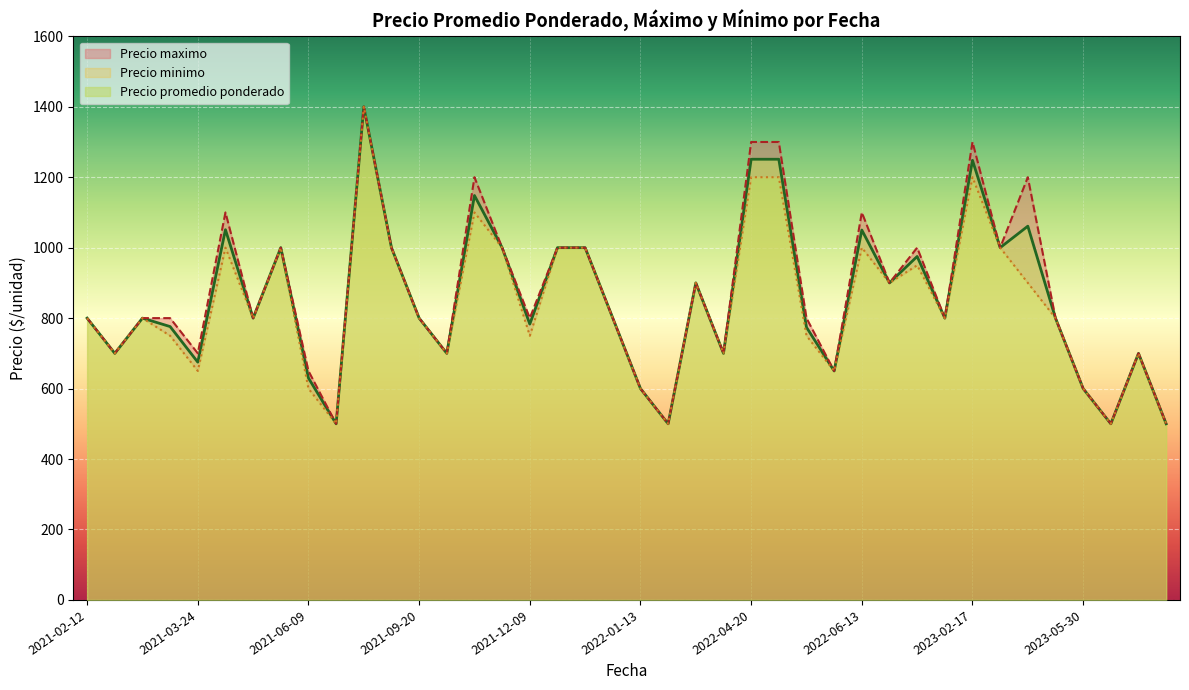

What is the lowest value of the Precio promedio ponderado series?

500